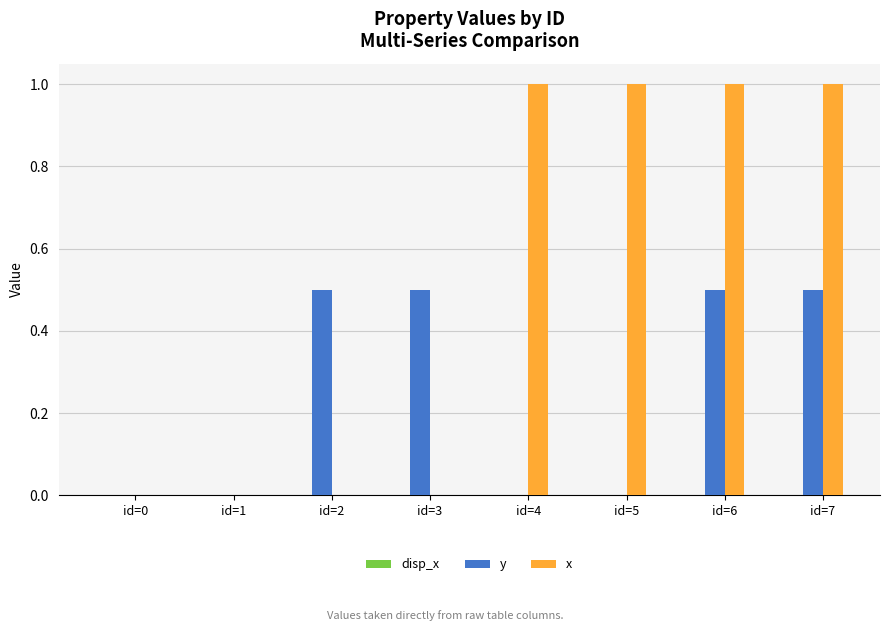

What is the maximum value for y?

0.5